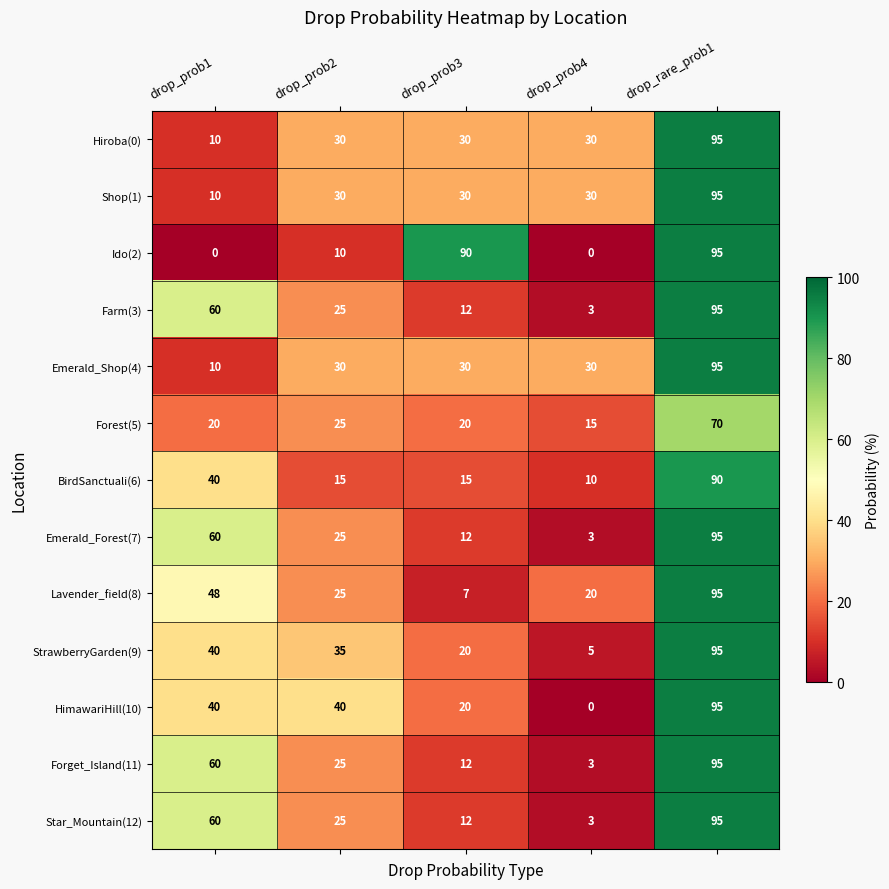

What is the average value of the Hiroba(0) series?

39